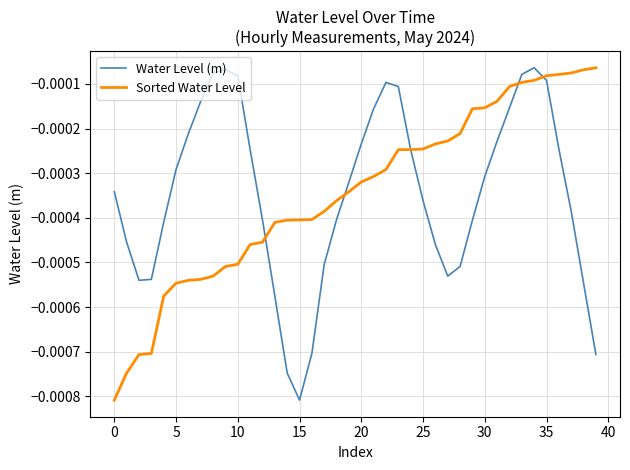

In Water Level (m), how many points are higher than both neighbors (excluding endpoints)?

3